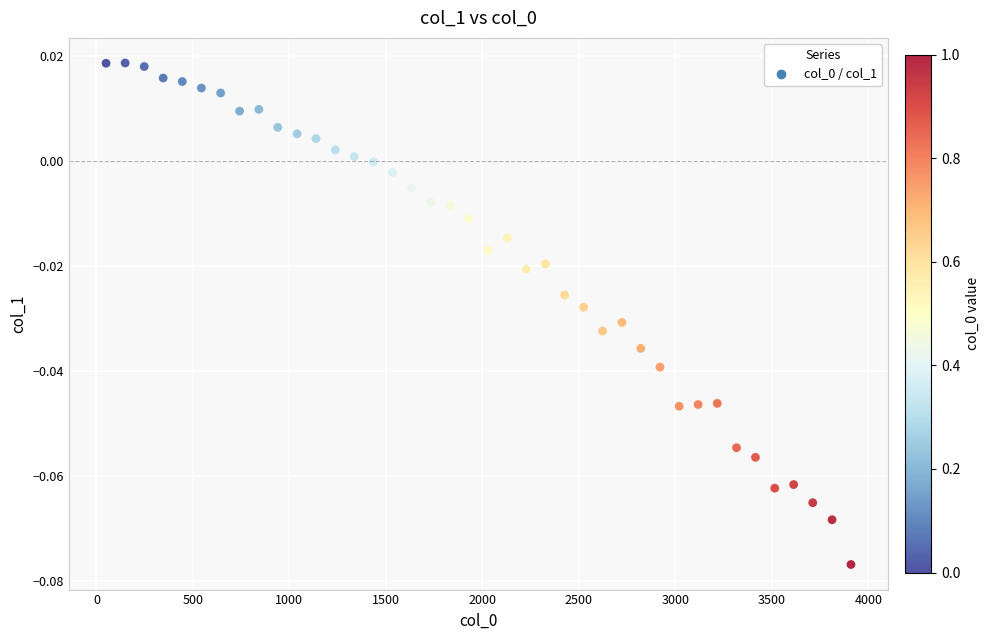

What is the range of X values (max minus min)?

3860.0